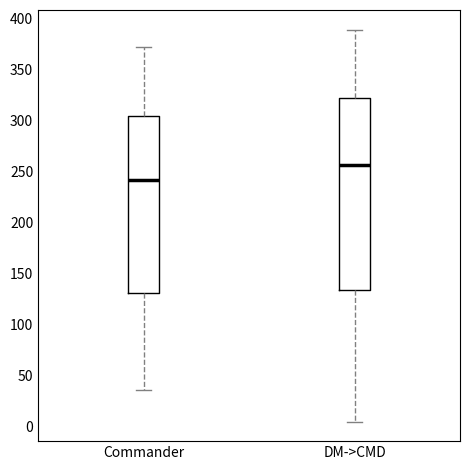

Where is the lower edge of the box for Commander on the y-axis? The values are not printed on the chart, so give them approximately, as read against the axis.

130